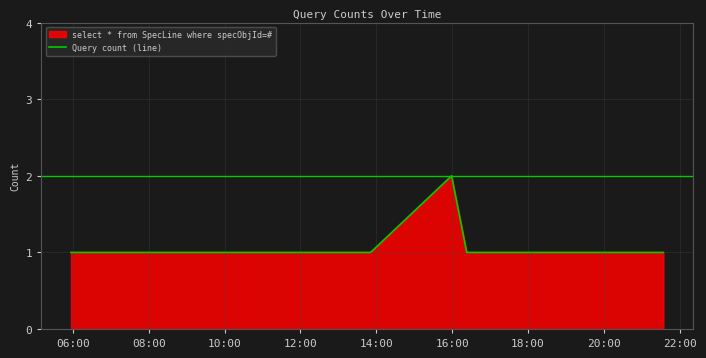

What is the sum of all values?

7